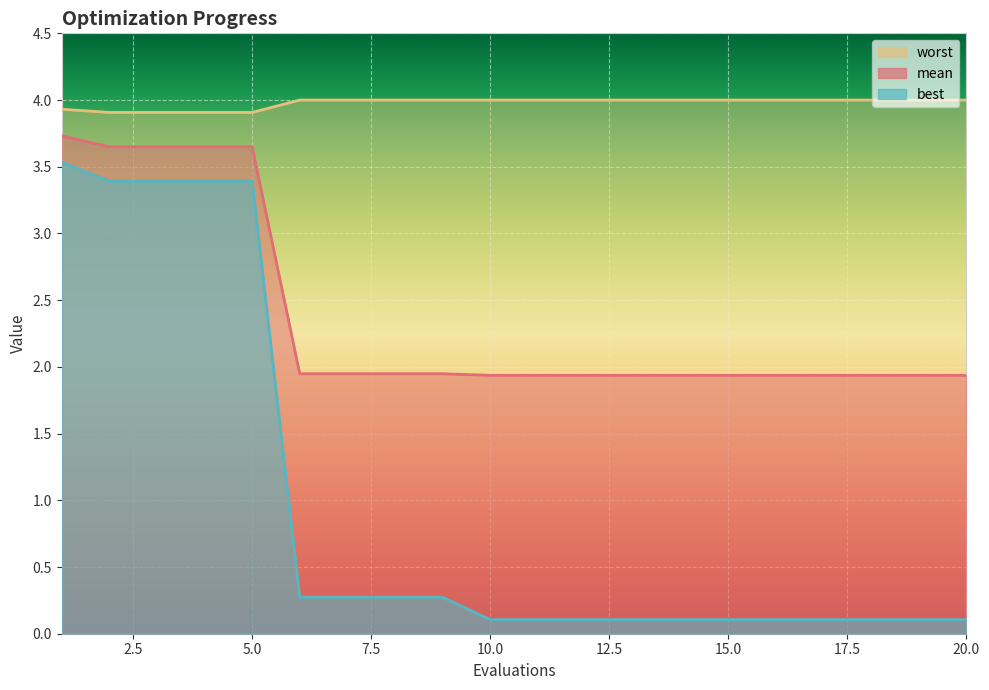

Reading left to right, list all the values displayed in this chart.

mean: 3.7	3.6	3.6	3.6	3.6	1.9	1.9	1.9	1.9	1.9	1.9	1.9	1.9	1.9	1.9	1.9	1.9	1.9	1.9	1.9
best: 3.5	3.4	3.4	3.4	3.4	0.3	0.3	0.3	0.3	0.1	0.1	0.1	0.1	0.1	0.1	0.1	0.1	0.1	0.1	0.1
worst: 3.9	3.9	3.9	3.9	3.9	4.0	4.0	4.0	4.0	4.0	4.0	4.0	4.0	4.0	4.0	4.0	4.0	4.0	4.0	4.0